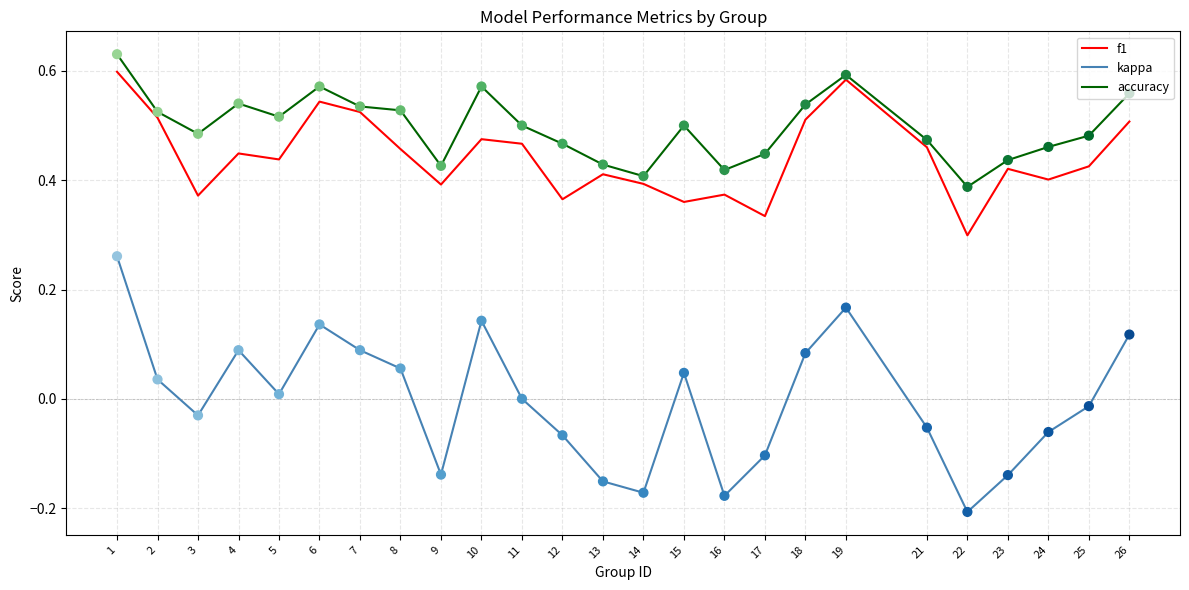

Is the value of accuracy at 2 greater than the value of kappa at 1?

Yes